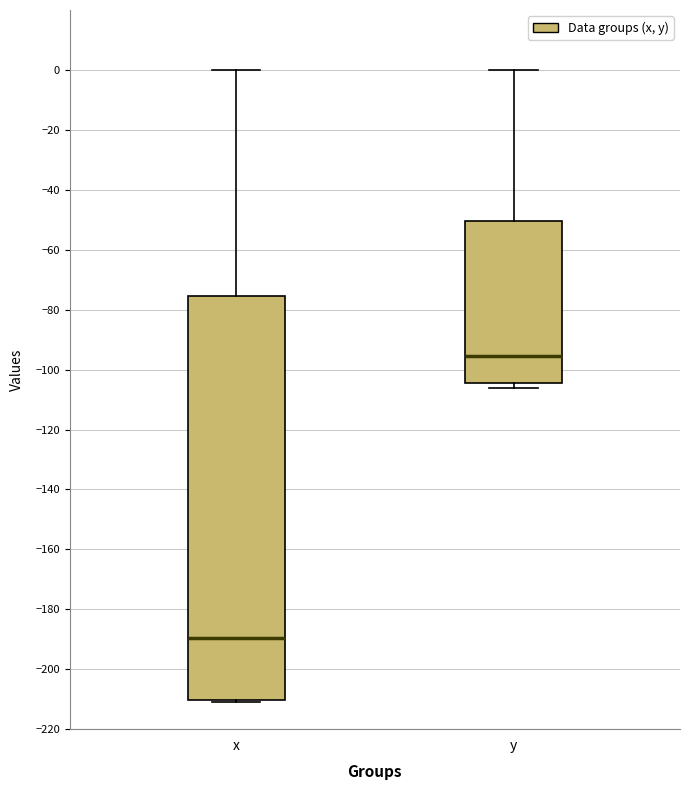

Reading left to right, transcribe this box plot: for each box, give where its median line is, the range the box spans, and where its two whiskers end, as read against the y-axis. The values are not printed on the chart, so give them approximately, as read against the axis.

x: median -190, box -210 to -76, whiskers -210 (just below the box's lower edge) to 0
y: median -96, box -104 to -50, whiskers -106 to 0